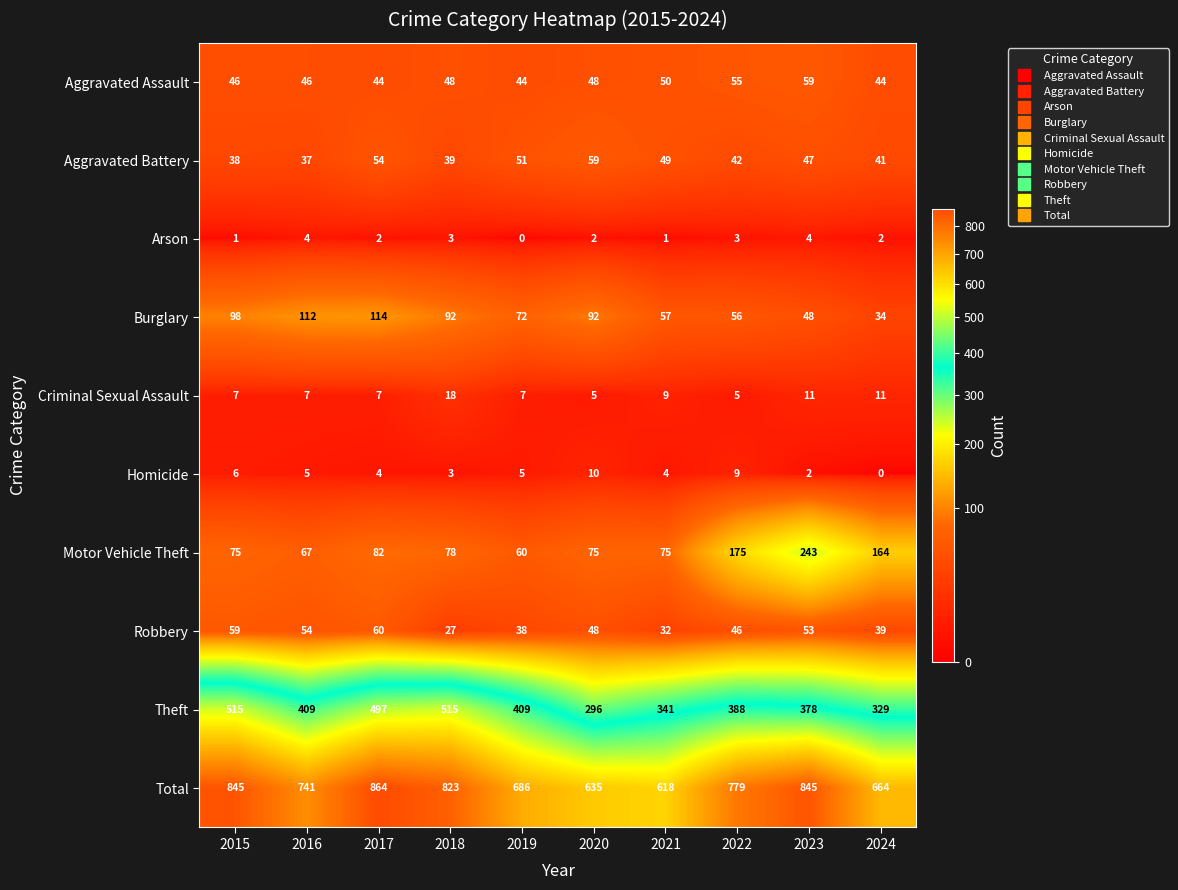

What is the sum of all Aggravated Battery values?

457